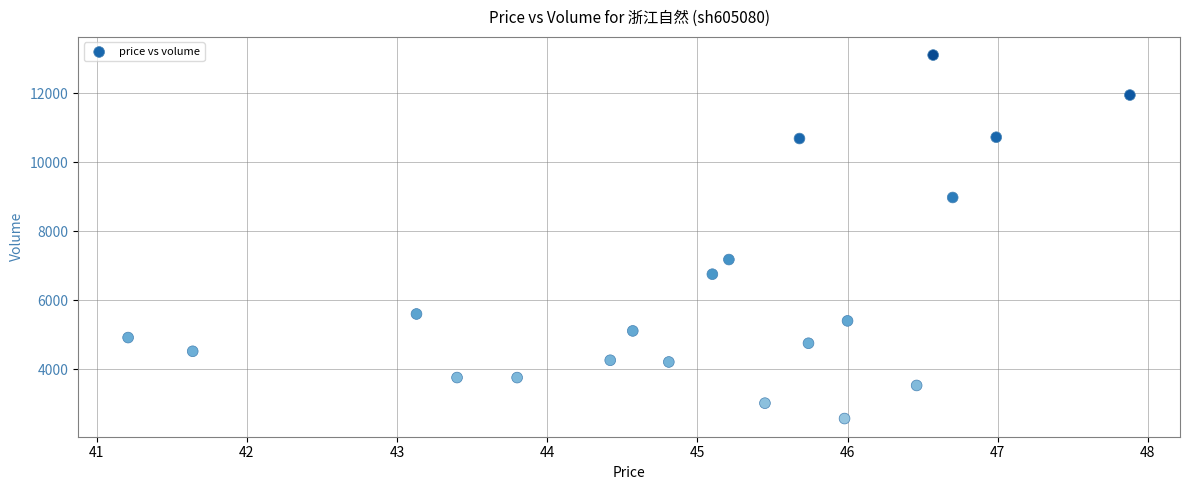

What Y value in the scatter plot is closest to 7841?

7182